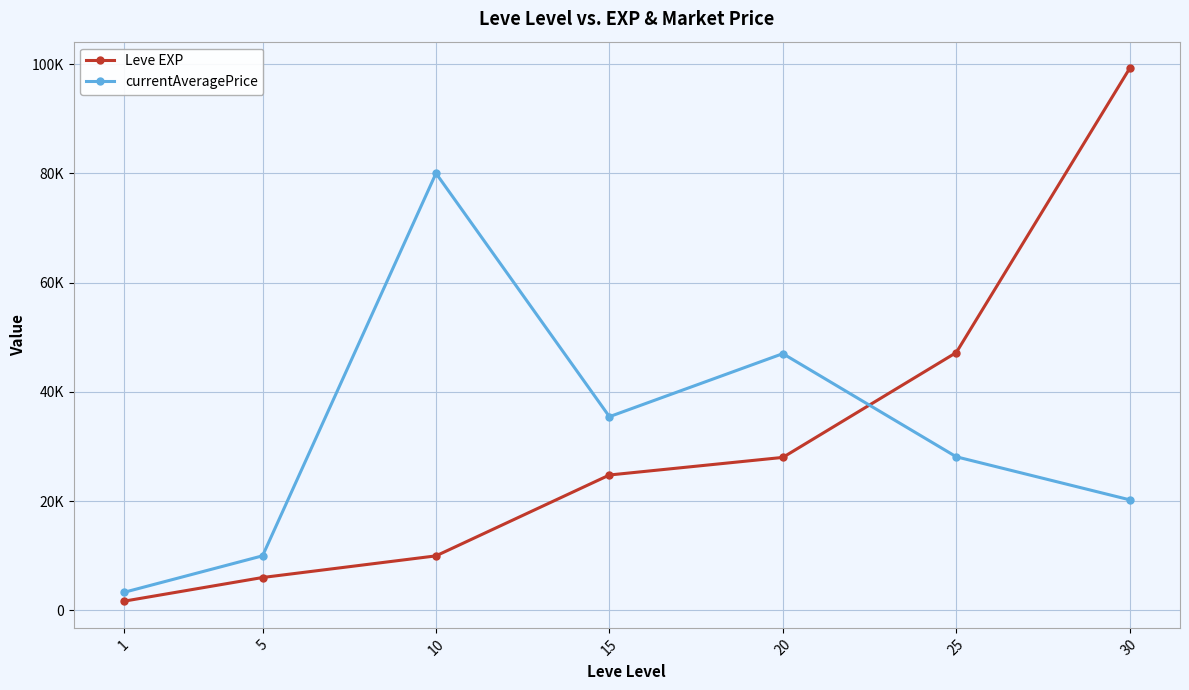

Rank the series by their average value, from highest to lowest.

currentAveragePrice, Leve EXP